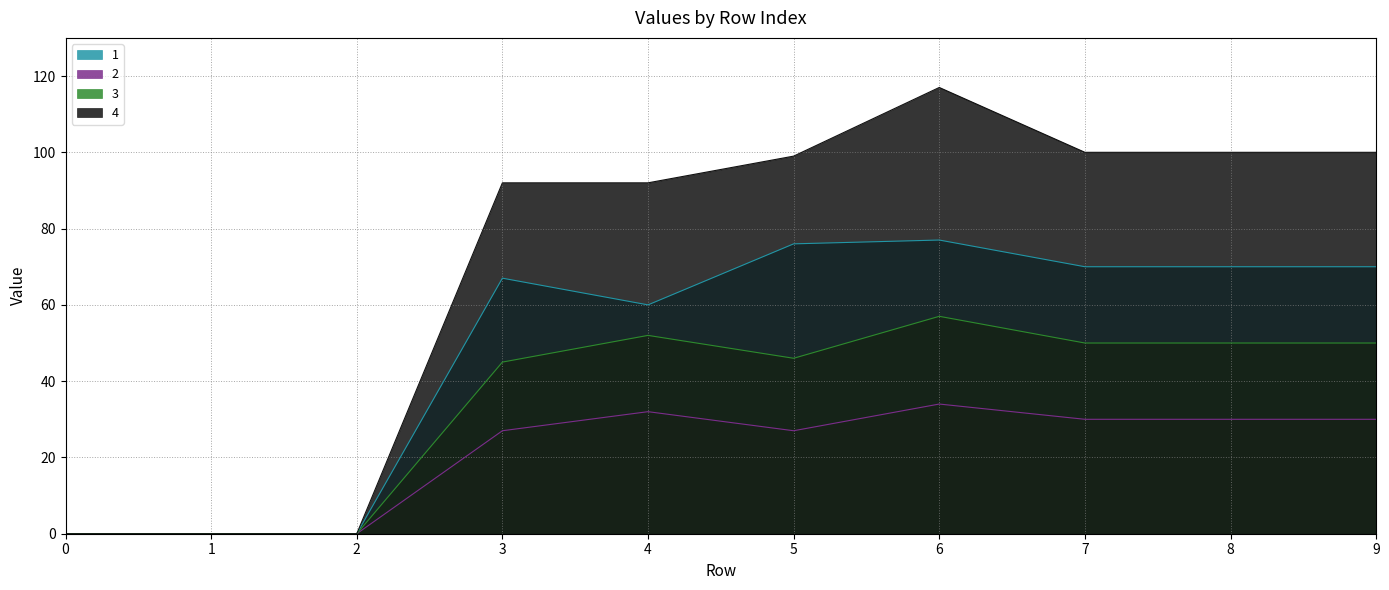

Rank the series at 2 from lowest to highest value.

1, 2, 3, 4